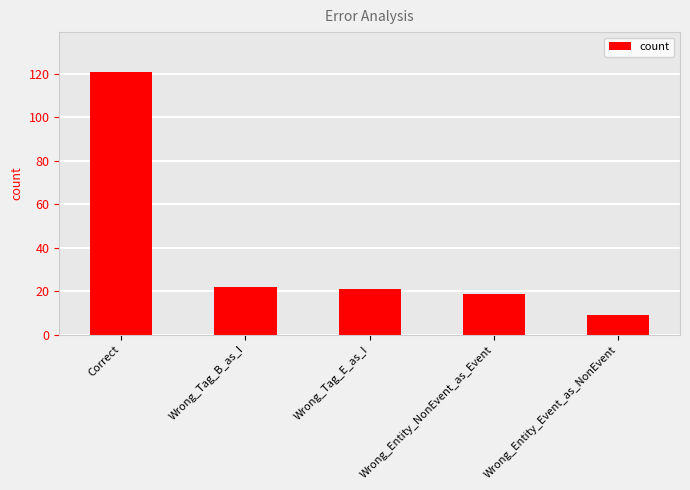

How many categories are shown in the chart?

5